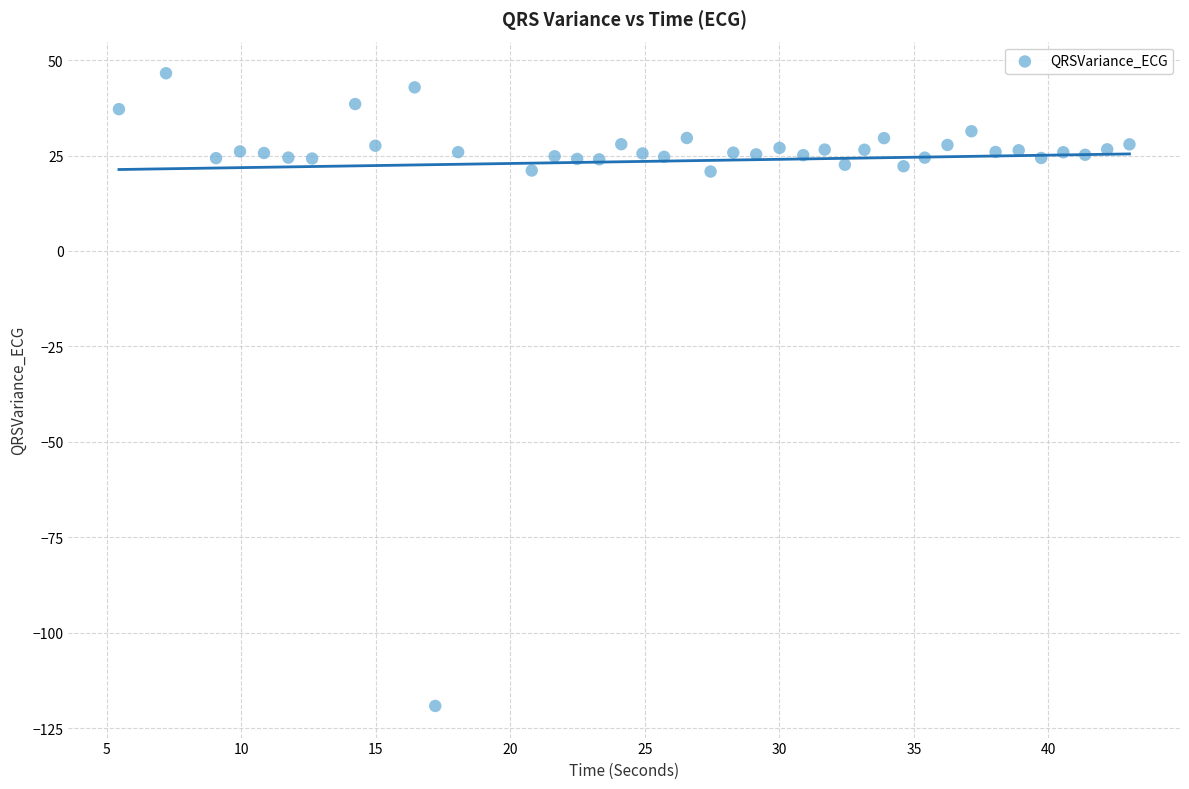

What is the range of X values (max minus min)?

37.6